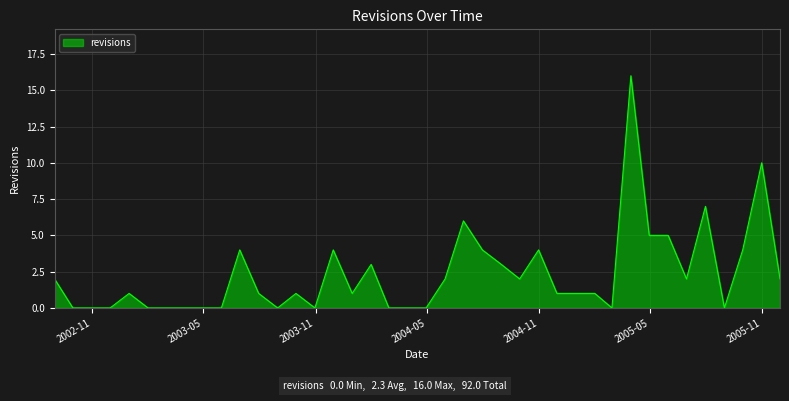

What is the difference between the maximum and minimum values?

16